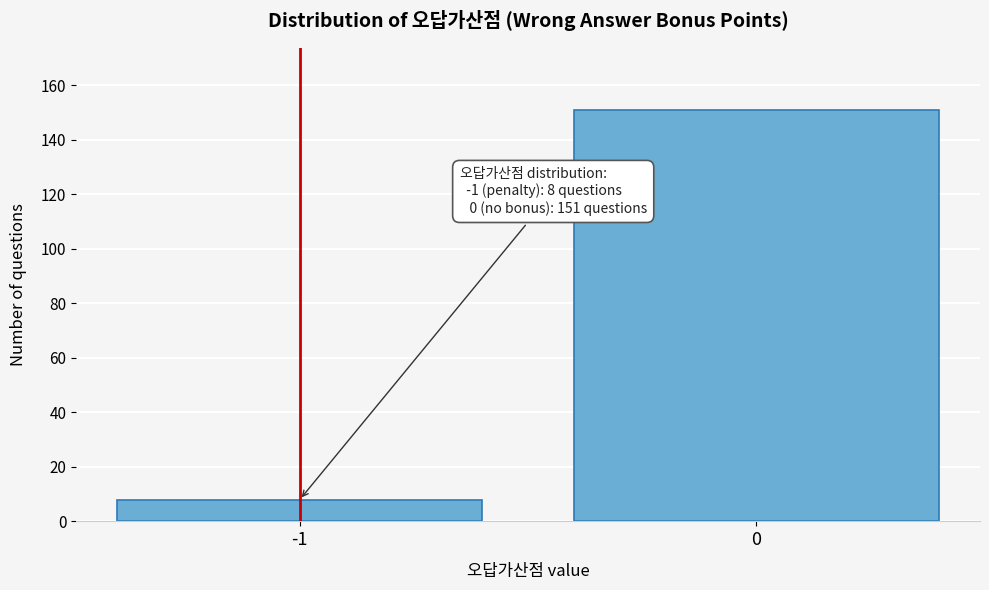

Reading left to right, what are all the values shown in this chart?

-1=8	0=151